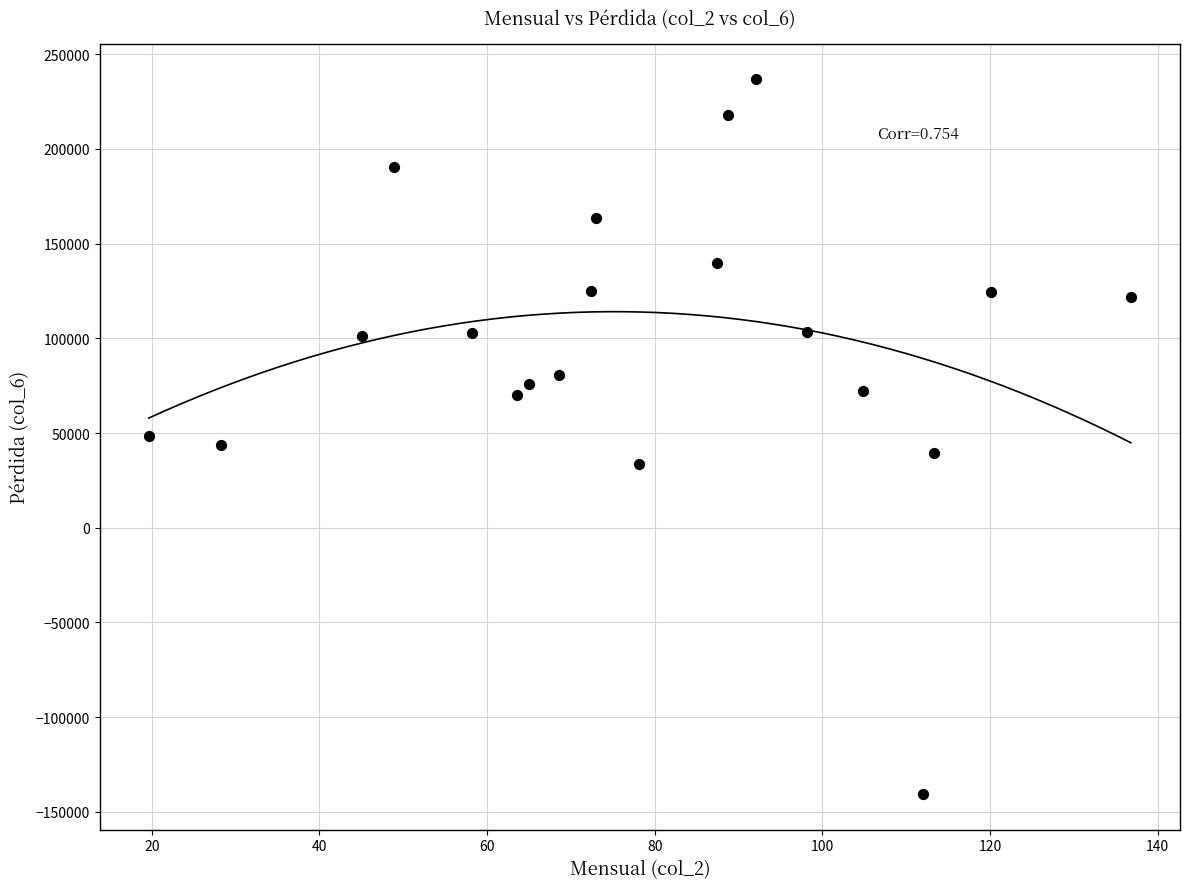

What is the range of Y values (max minus min)?

377185.6